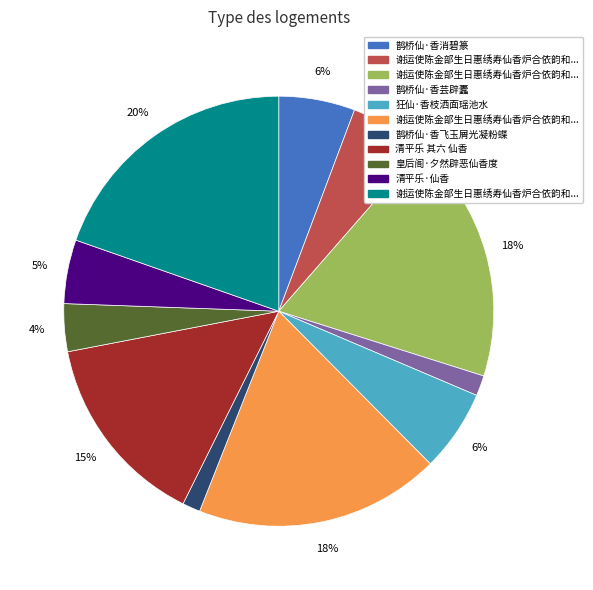

Is there a majority slice in this chart?

No